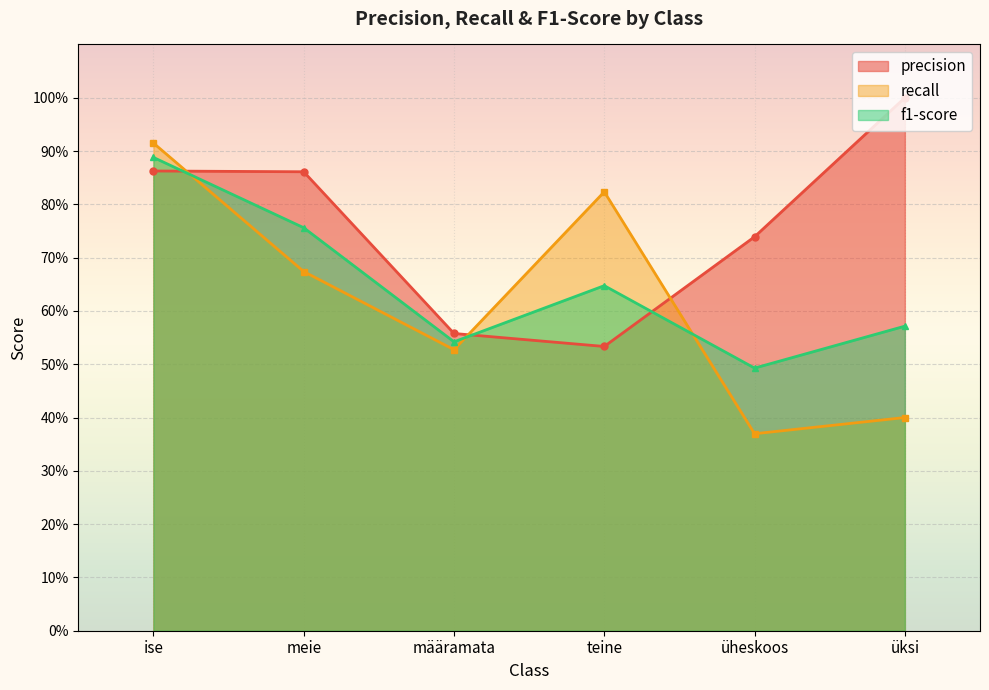

Rank the series by their maximum value, from lowest to highest.

f1-score, recall, precision